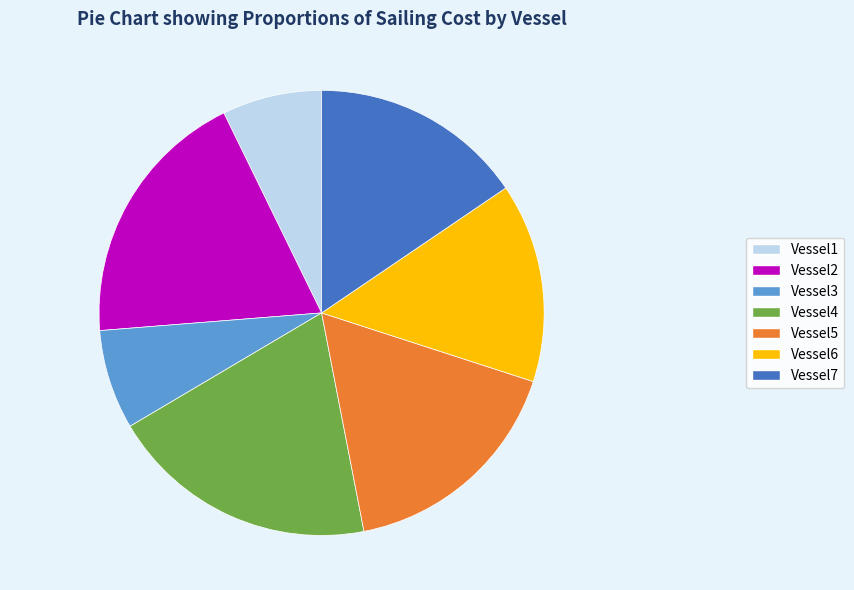

Is there a majority slice in this chart?

No